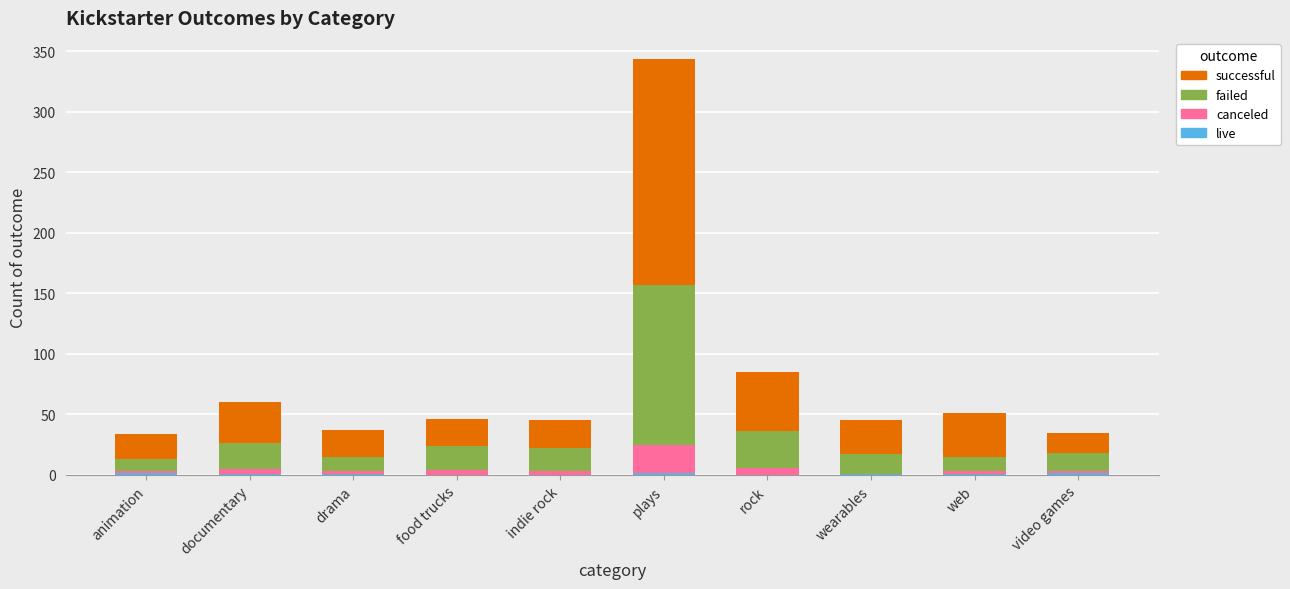

Are the bars grouped side by side (vs. stacked)?

No